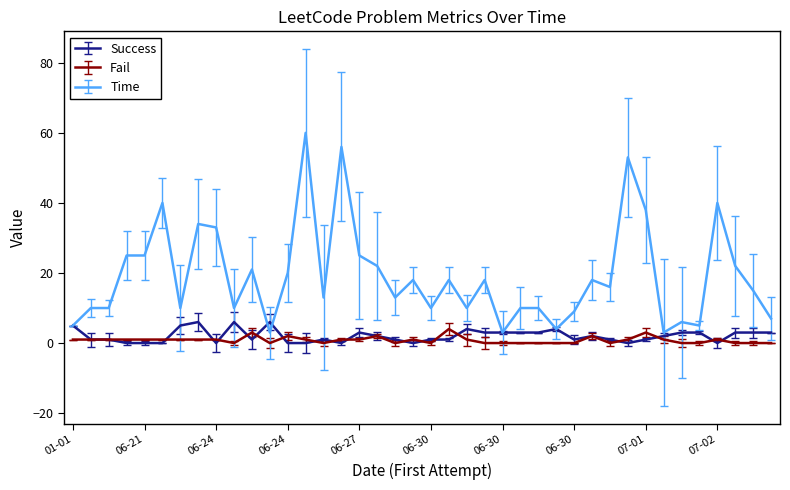

What is the maximum value for Success?

6